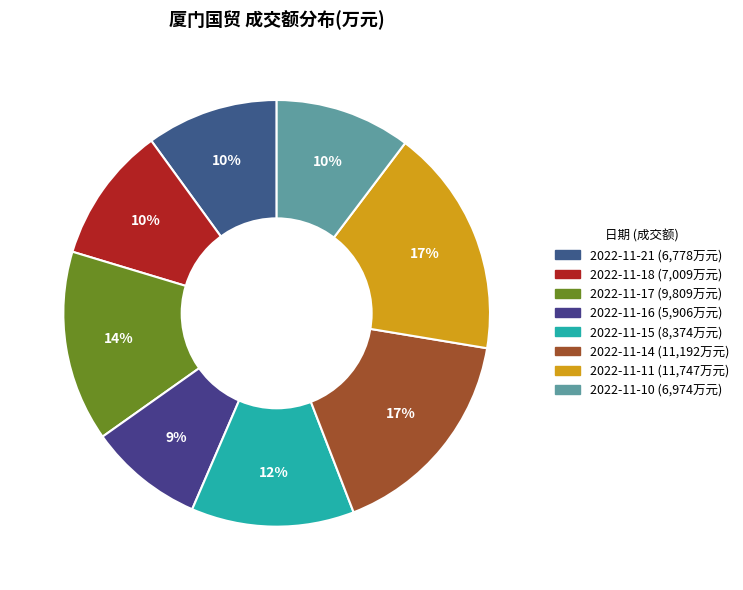

How many slices are in this pie chart?

8